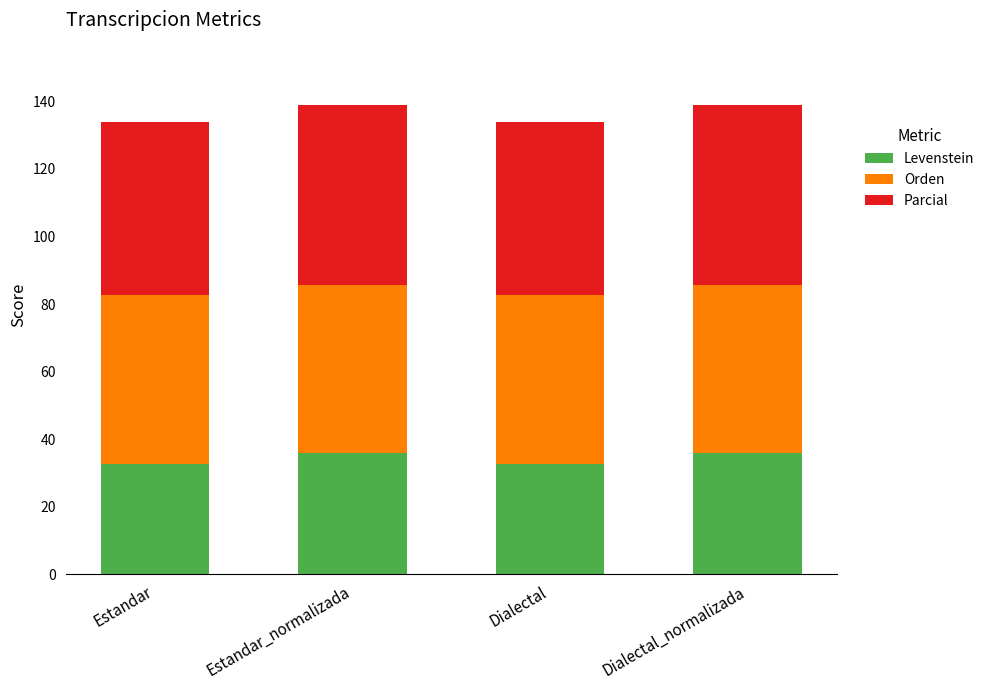

What is the sum of the Levenstein values at Estandar_normalizada and Estandar?

68.5